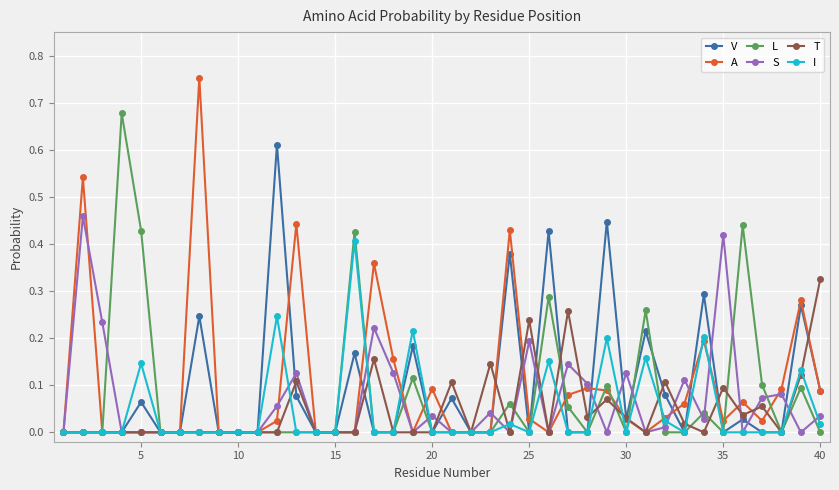

List the series in order of their peak value, highest first.

A, L, V, S, I, T